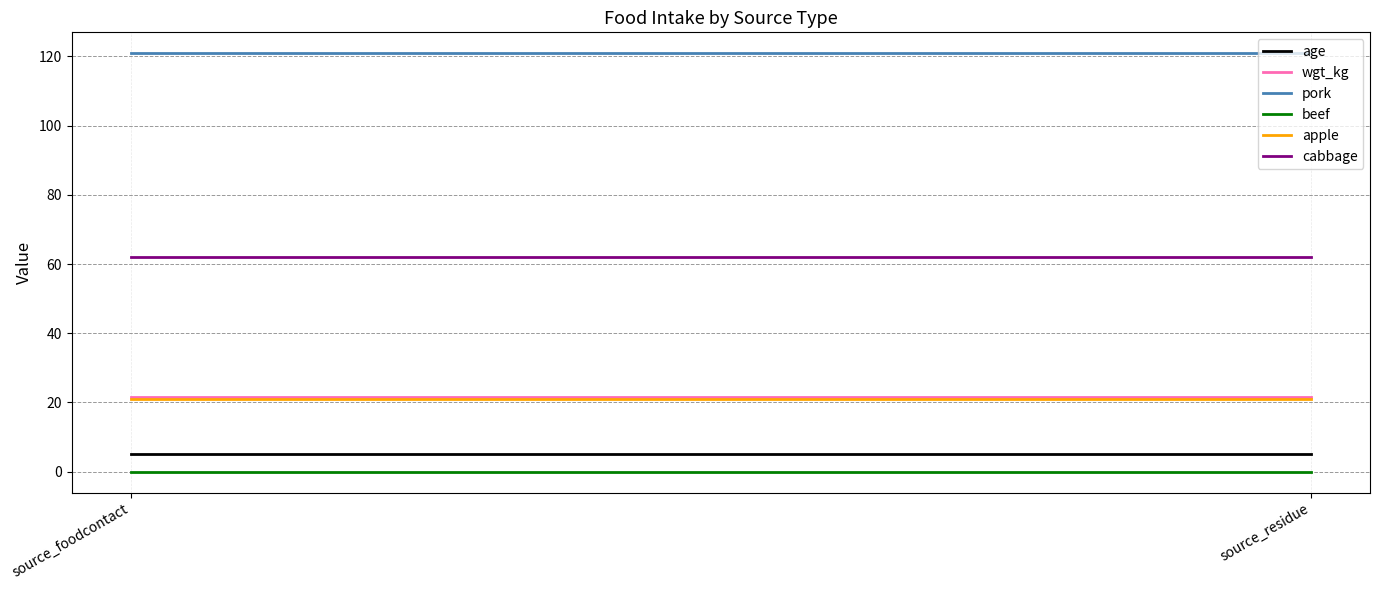

What is the label of the 2nd point from the right?

source_foodcontact